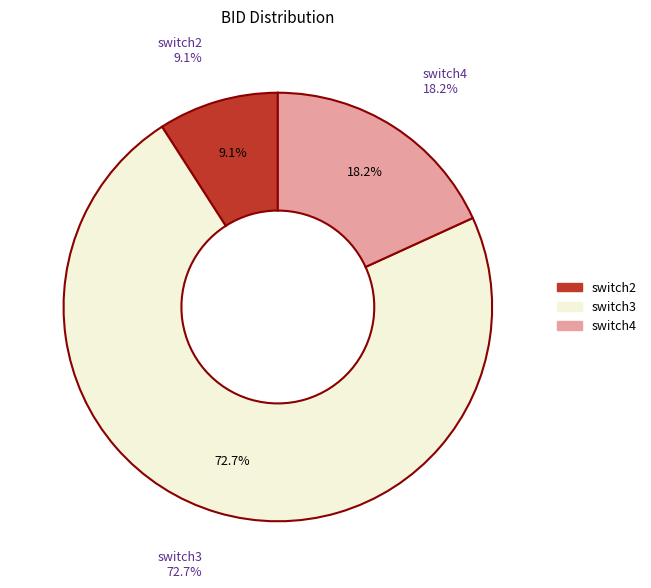

What percentage is NOT represented by 3,4?

90.9%